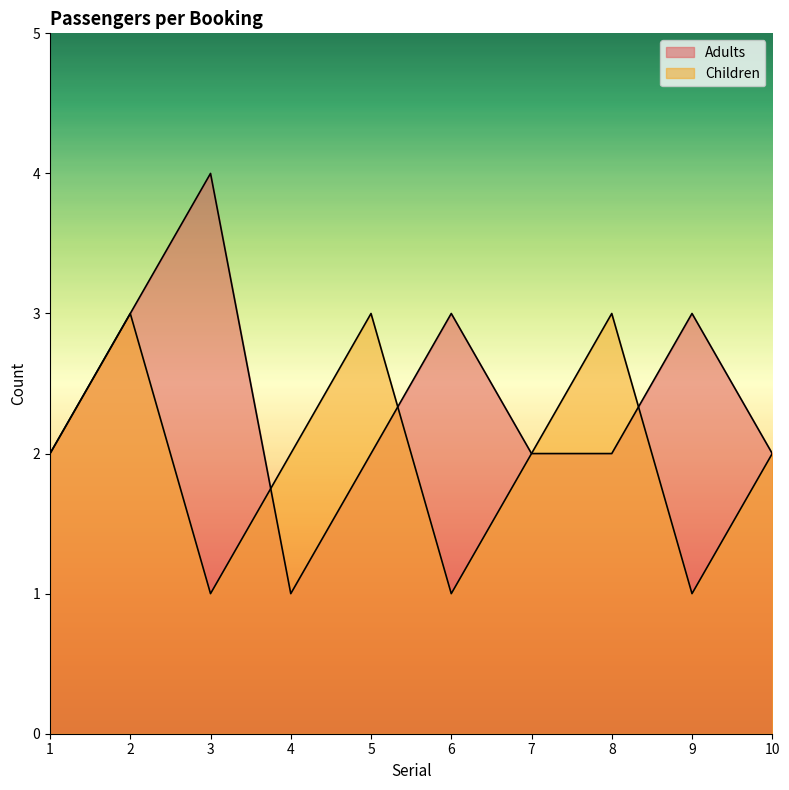

Reading left to right, list all the values displayed in this chart.

Adults: 1=2	2=3	3=4	4=1	5=2	6=3	7=2	8=2	9=3	10=2
Children: 1=2	2=3	3=1	4=2	5=3	6=1	7=2	8=3	9=1	10=2